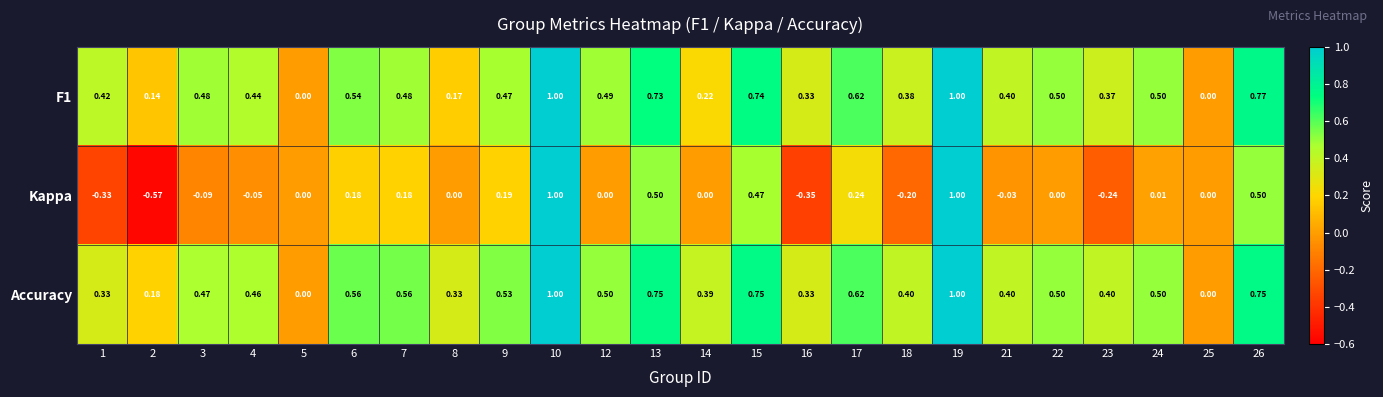

Which series has the largest range (max minus min)?

Kappa